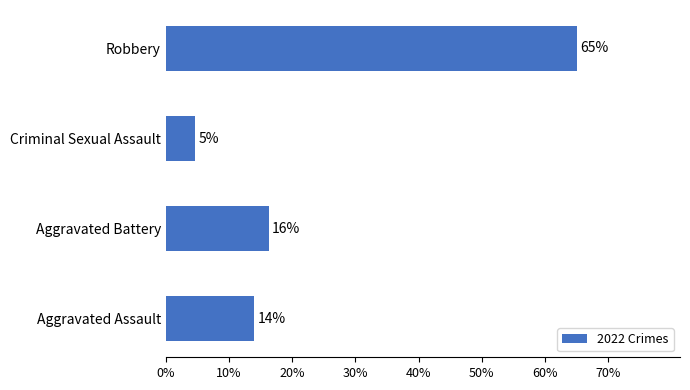

Are the bars horizontal?

Yes